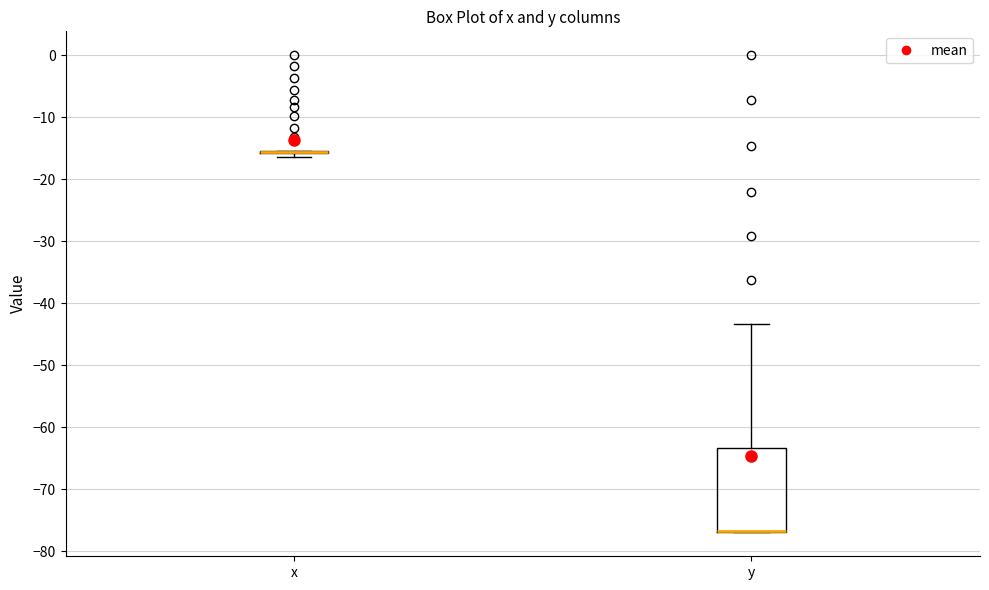

Comparing the boxes themselves (not the whiskers), which one is the tallest?

y